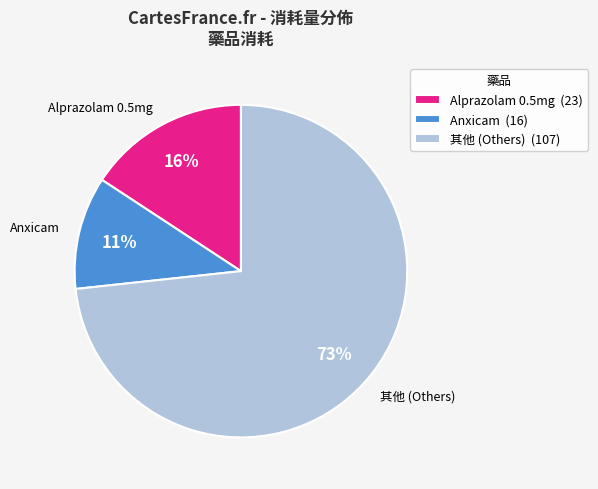

Count the number of slices in the pie.

3